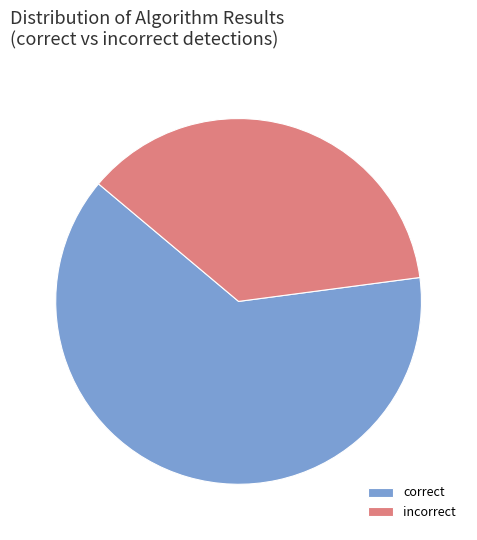

True or false: incorrect accounts for 26% of the total.

False